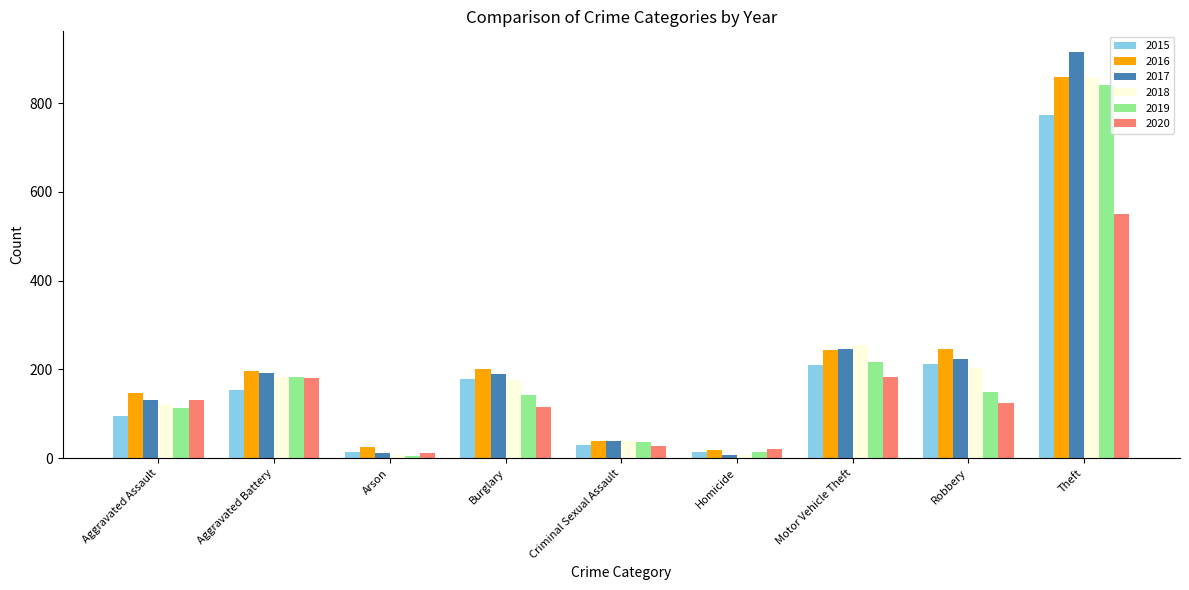

True or false: 2020 has a value of 37 at Robbery.

False